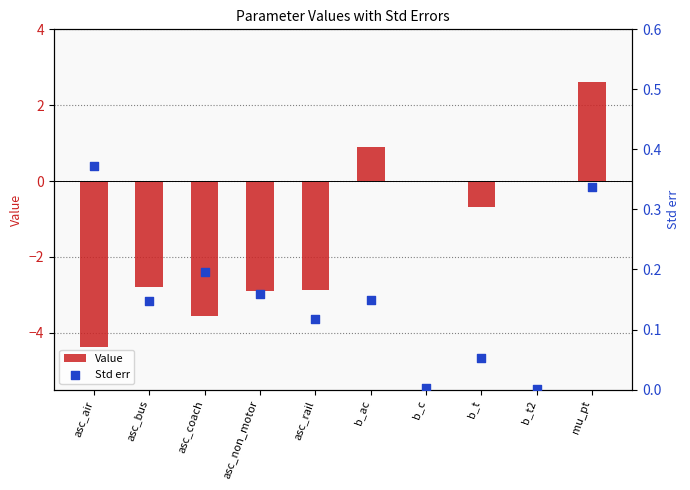

What are all the series names shown in the legend?

Value, Std err